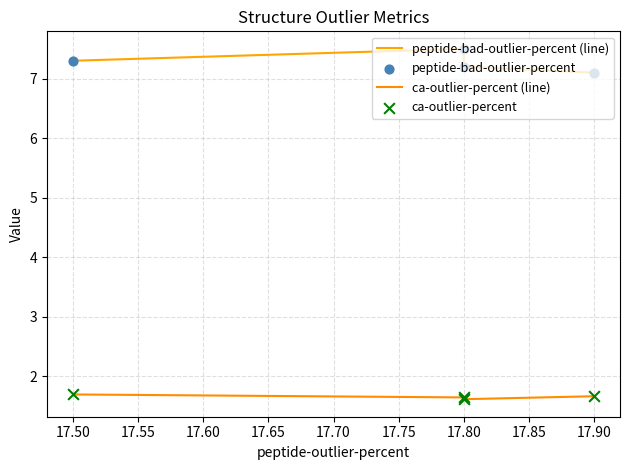

Which series contains the highest Y value?

peptide-bad-outlier-percent (line)